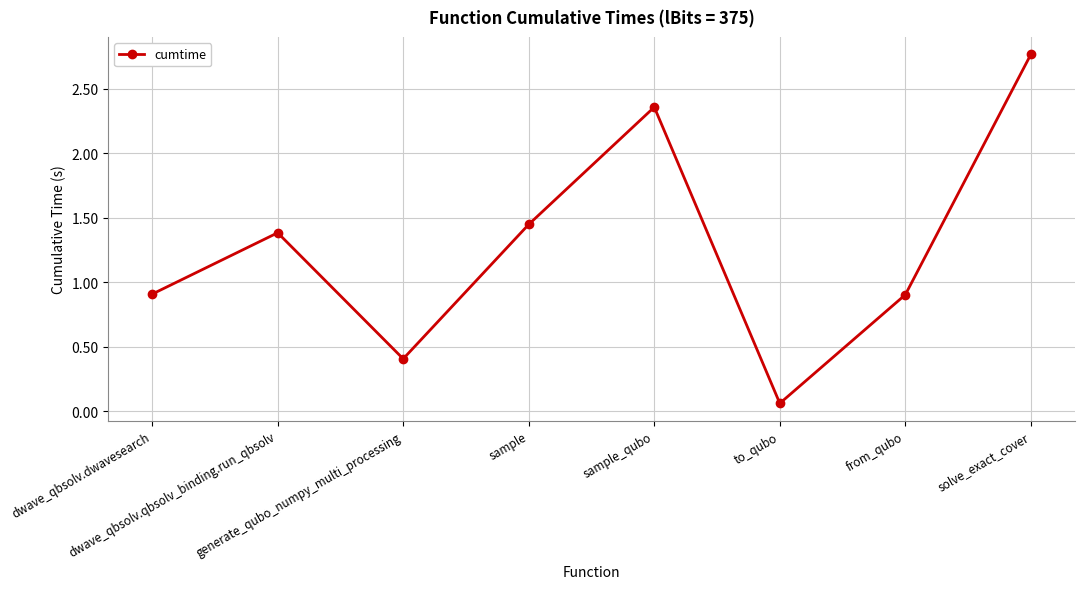

What is the difference between the second highest and second lowest values?

2.0